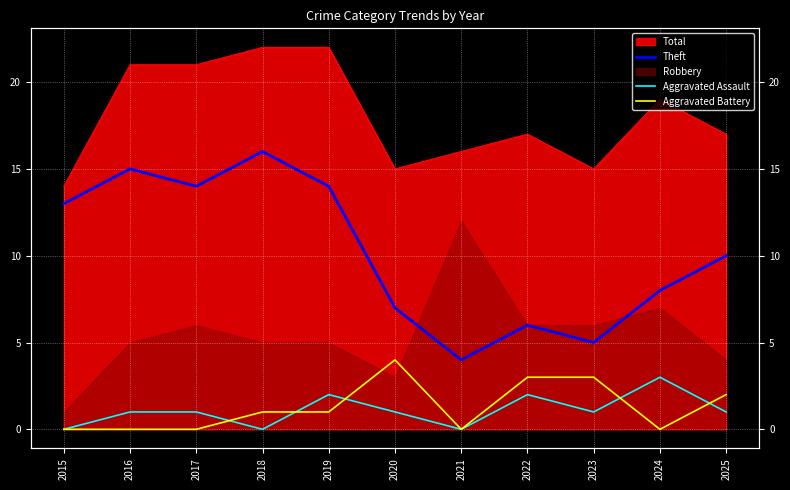

How many lines are shown in the chart?

3